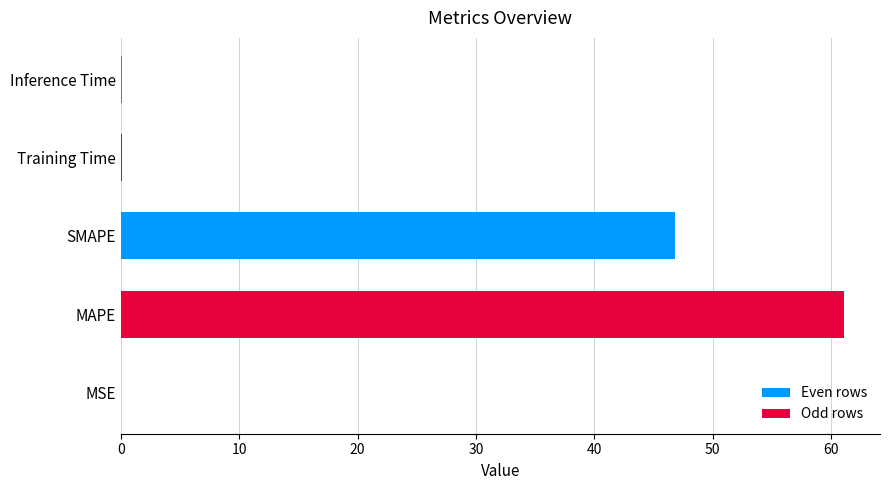

What is the sum of all values?

108.0